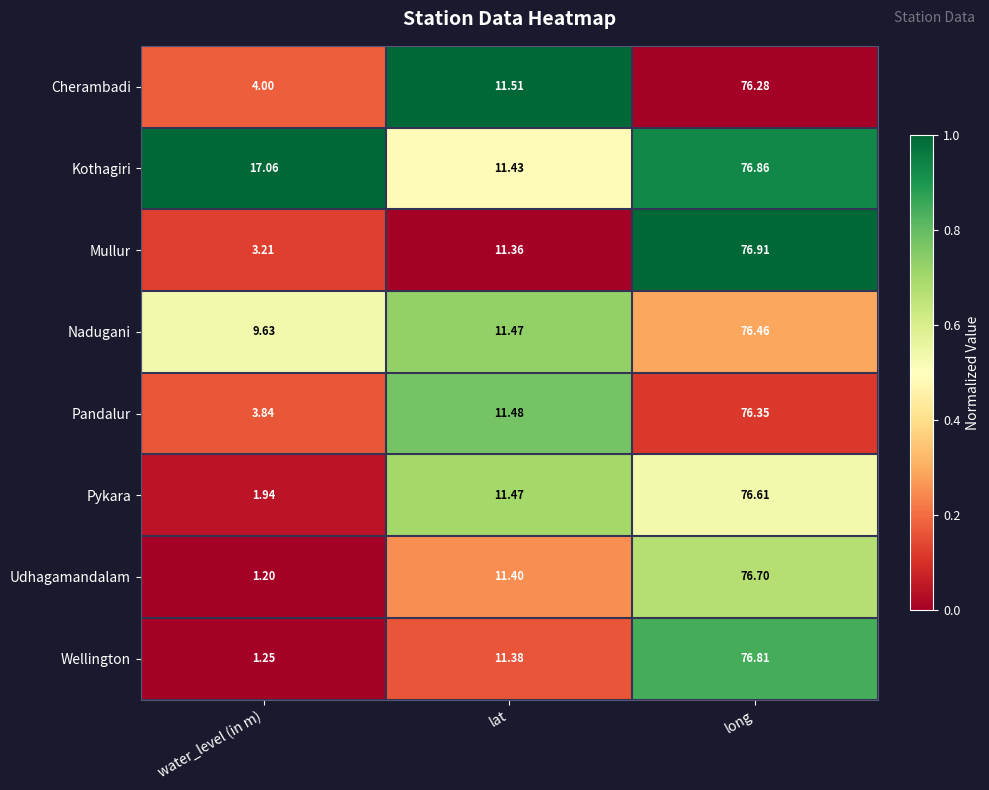

Which category has the highest value across all series?

long